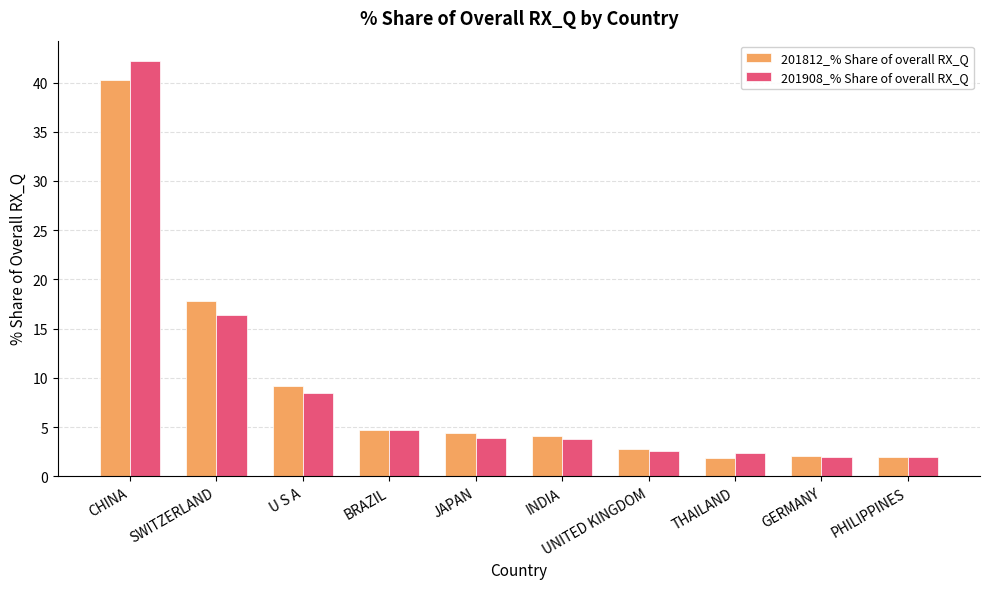

Is it true that 201908_% Share of overall RX_Q equals 2.3 at THAILAND?

True